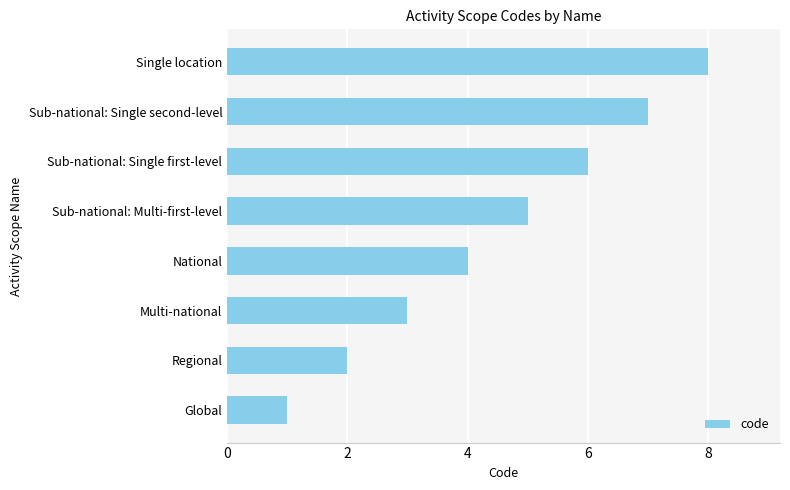

What is the sum of all values?

36